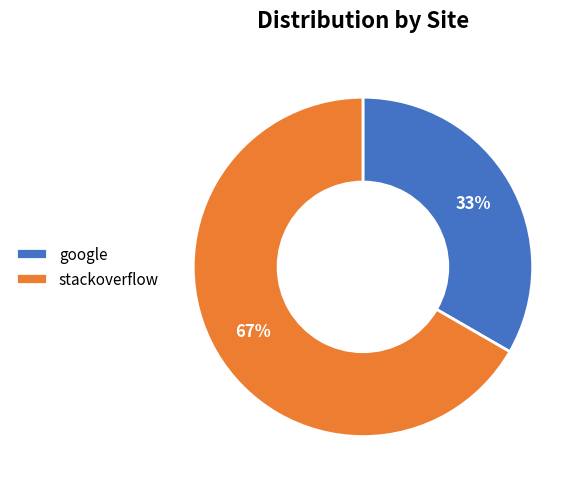

True or false: stackoverflow accounts for 67% of the total.

True